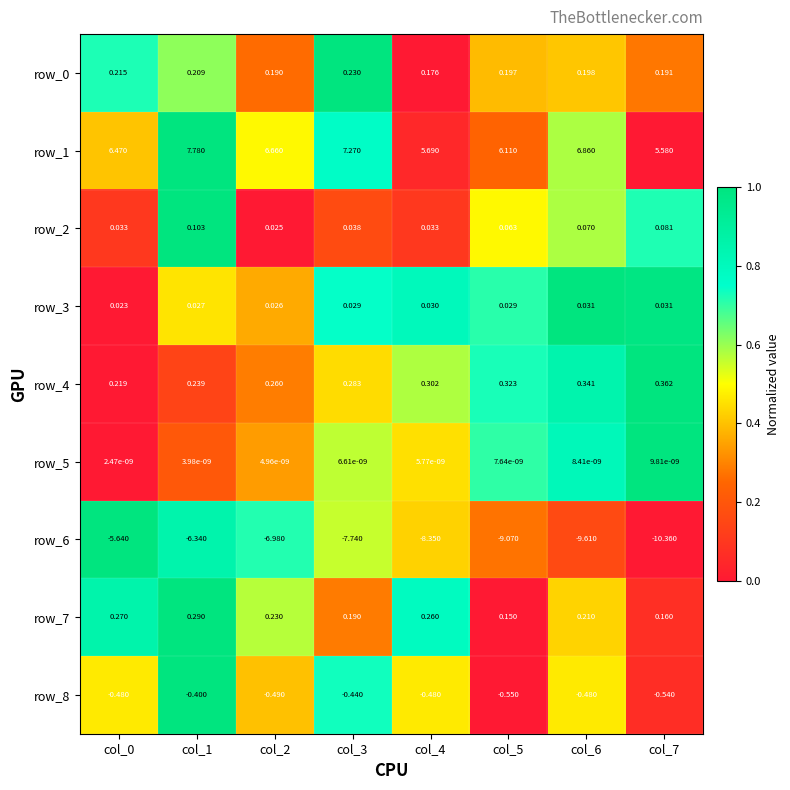

Is the value of row_8 at col_3 greater than the value of row_3 at col_0?

No